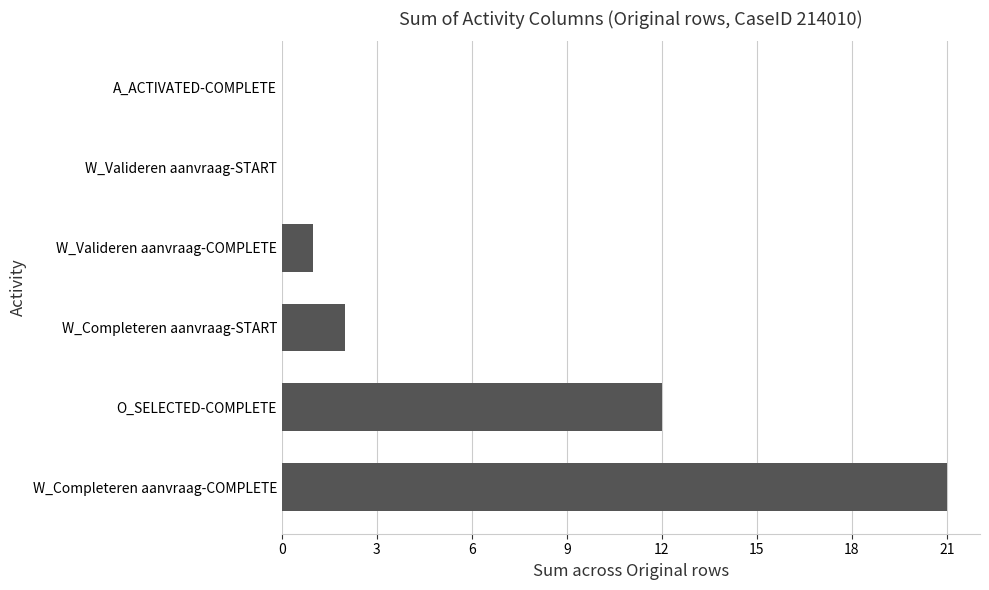

How many distinct data groups are displayed?

1